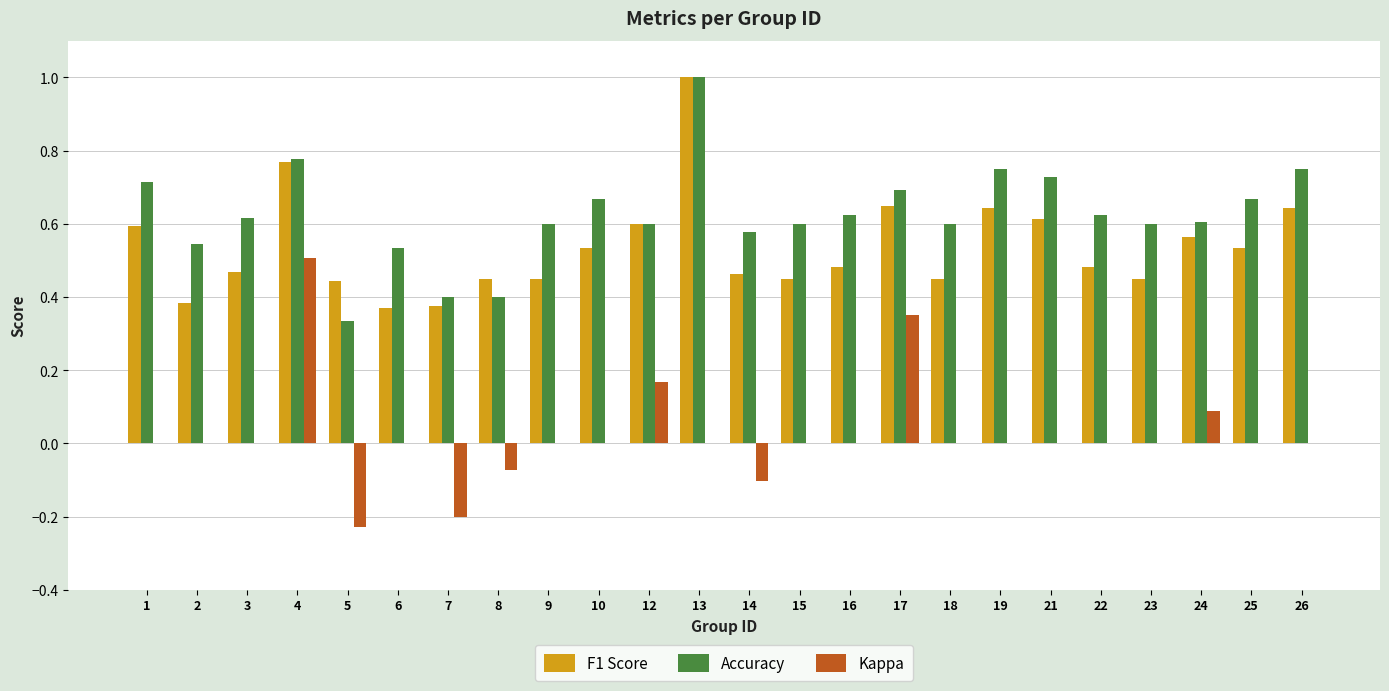

The Kappa series shows -0.3 at 5. True or false?

False